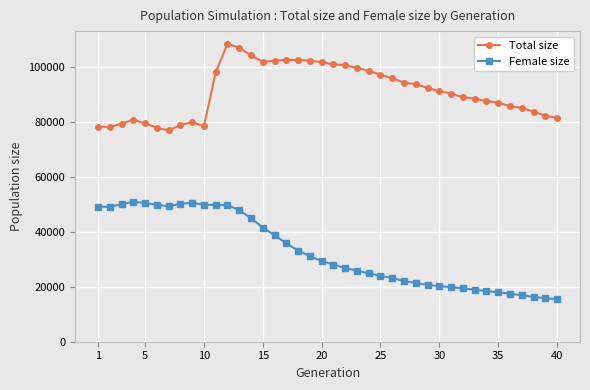

Which series has the widest spread of values?

Female size